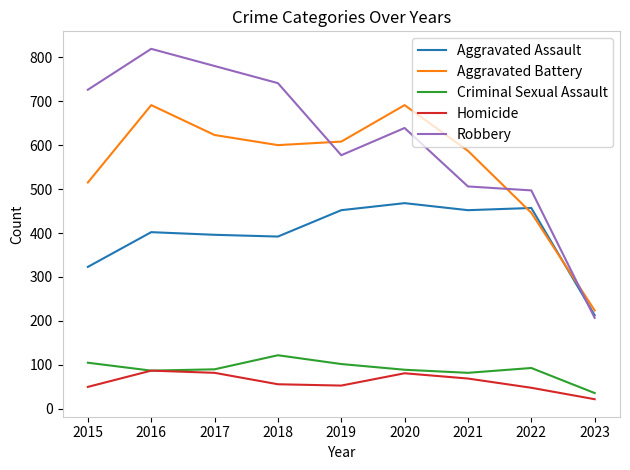

Which series has the largest range (max minus min)?

Robbery